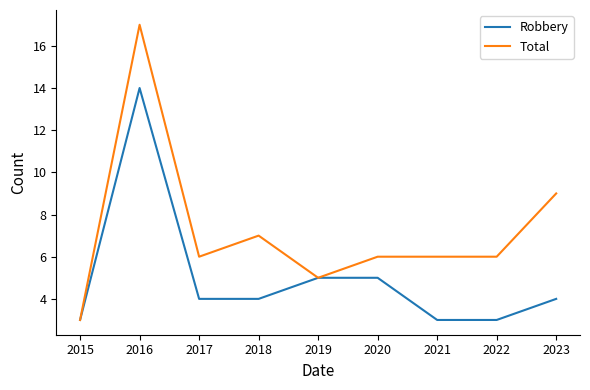

The Total series shows 6 at 2020. True or false?

True